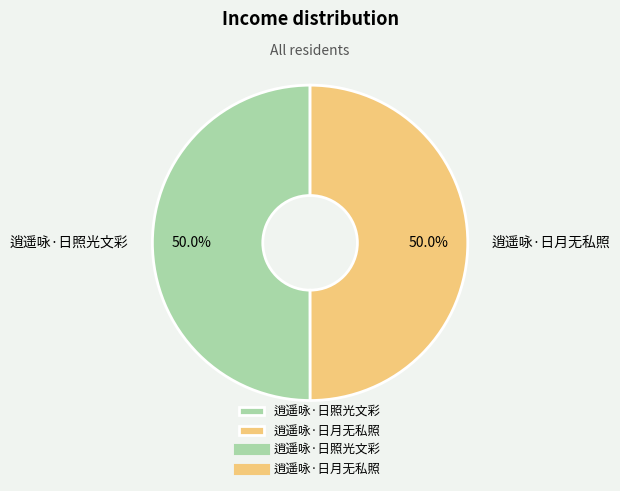

The 逍遥咏·日月无私照 slice represents 61% of the pie. True or false?

False